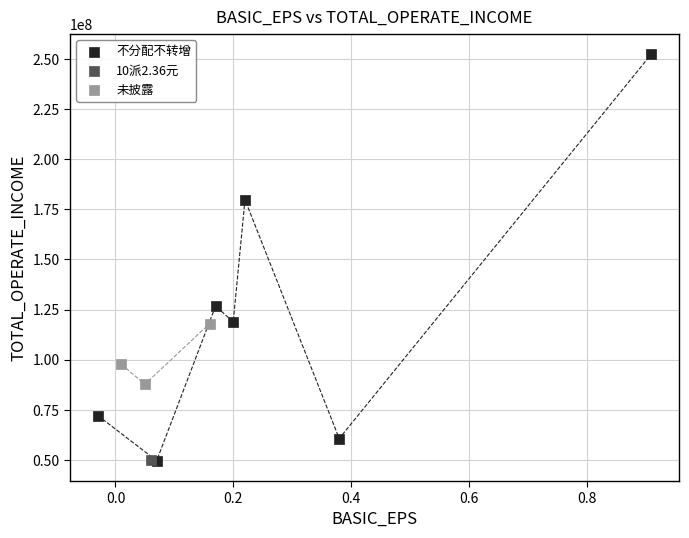

What are all the series names shown in the legend?

不分配不转增, 10派2.36元, 未披露